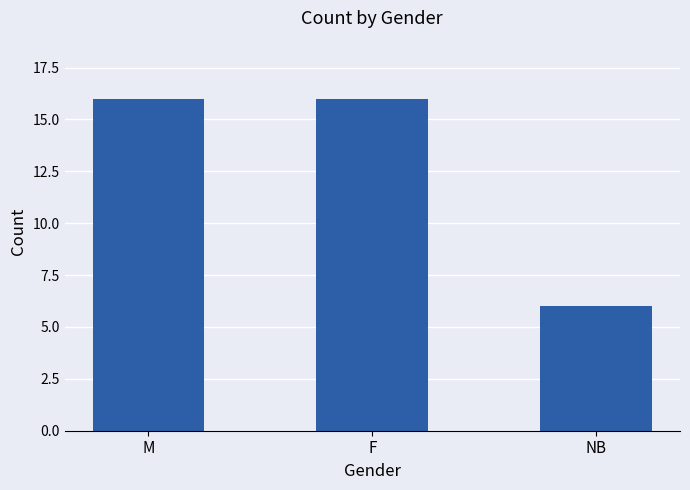

What is the average value?

13